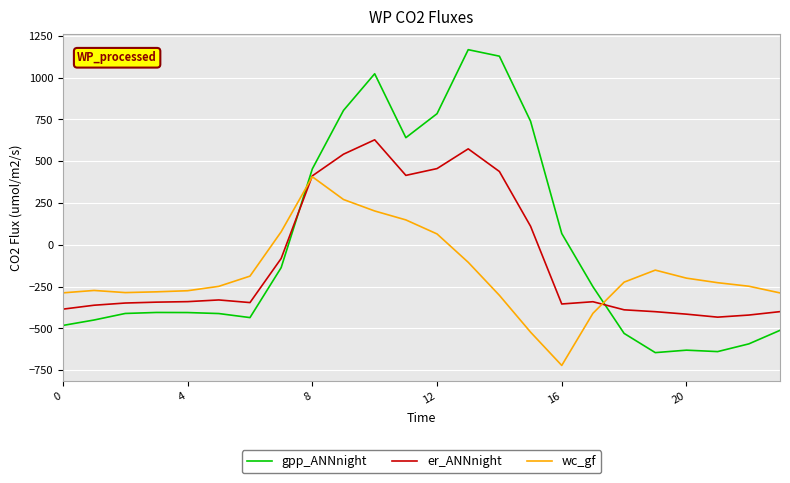

What is the difference between the second highest and minimum values in the er_ANNnight series?

1006.4